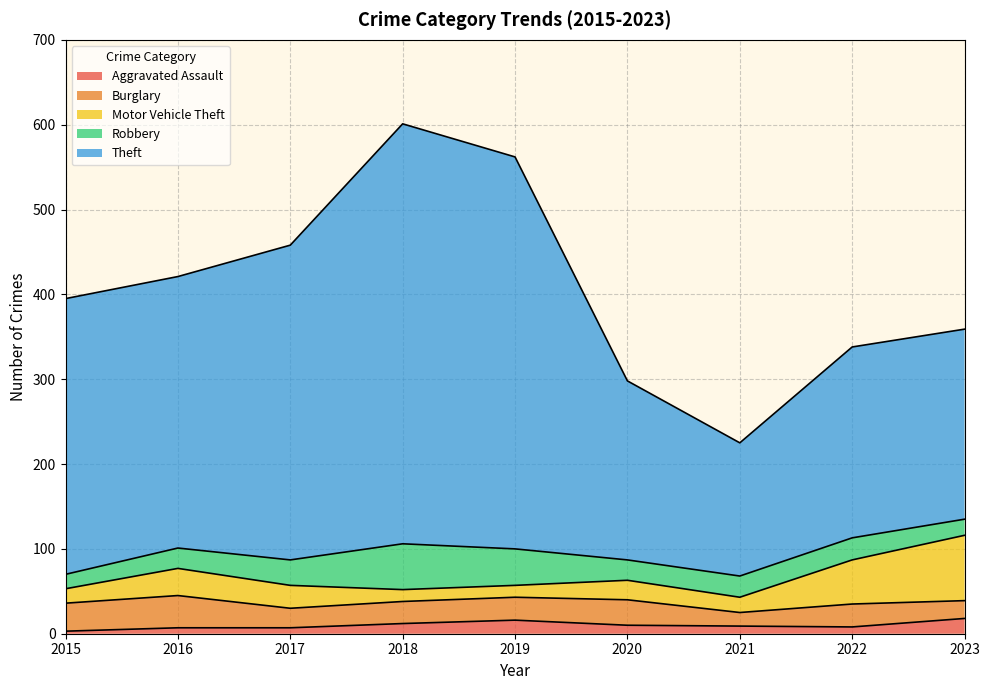

How many values in the Theft series are below 320?

4